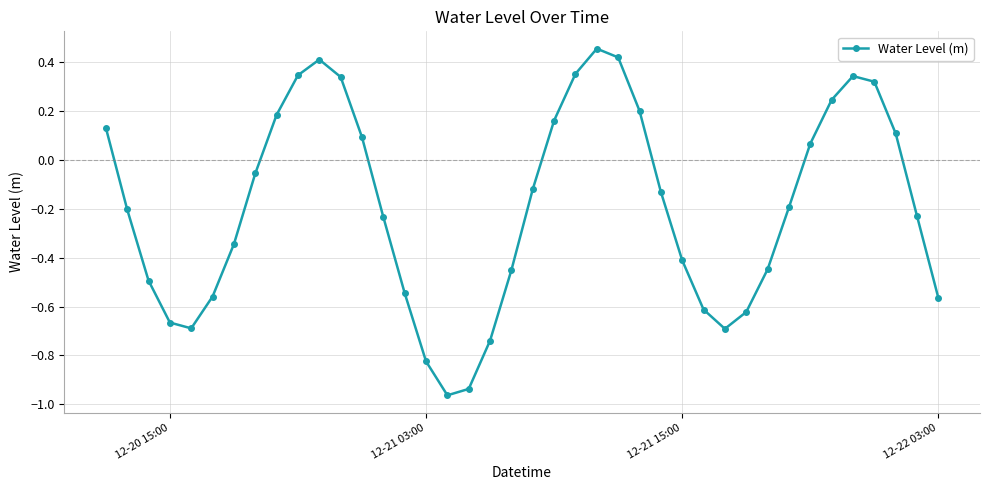

True or false: the data has more than 0 interior local peaks.

True